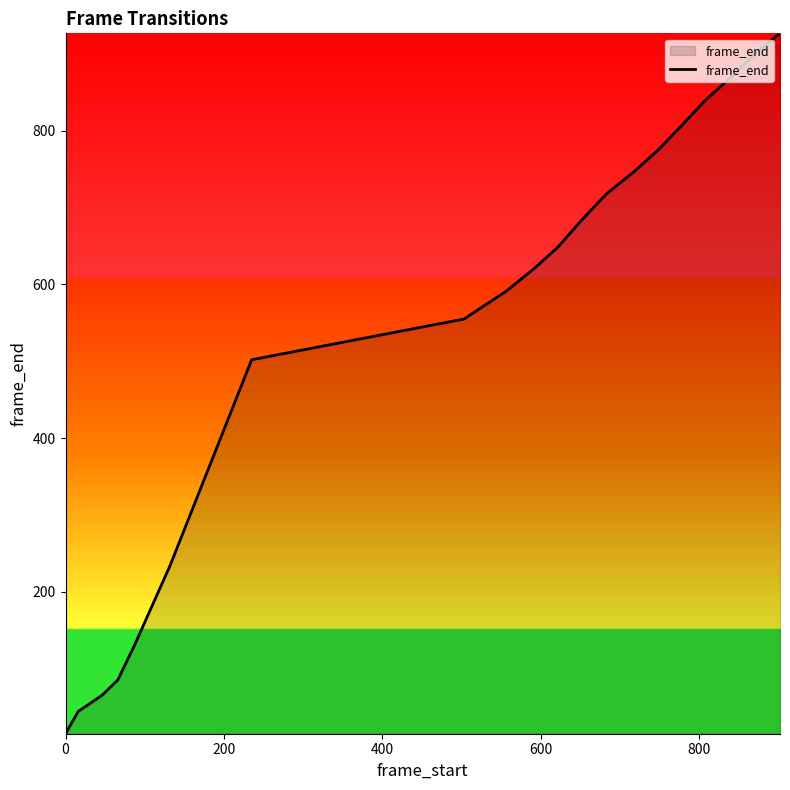

What is the greatest value displayed?

927